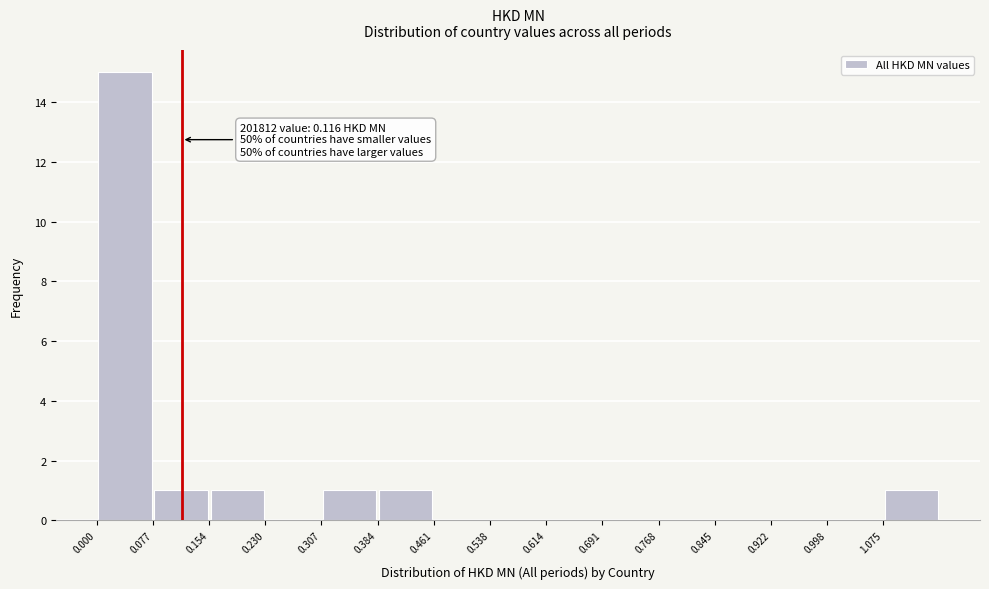

Which range on the x-axis has the tallest bar?

0.00 to 0.08